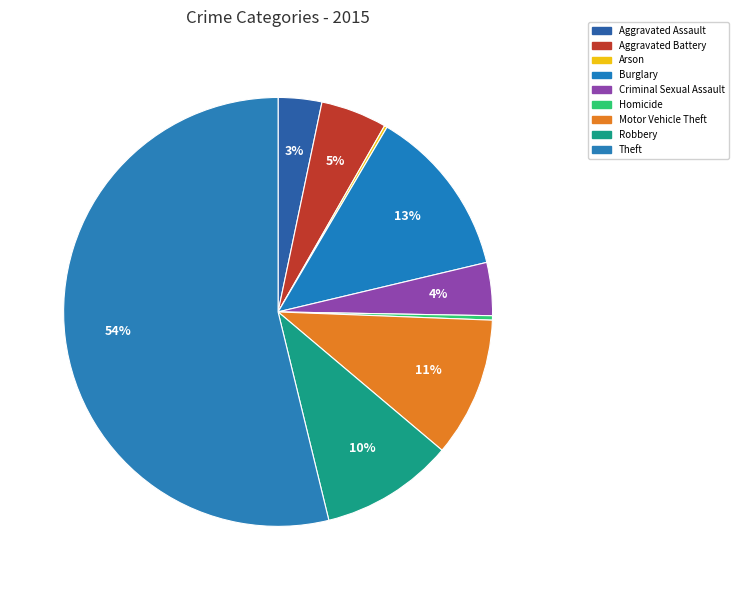

Rank the categories by value from lowest to highest.

Arson, Homicide, Aggravated Assault, Criminal Sexual Assault, Aggravated Battery, Robbery, Motor Vehicle Theft, Burglary, Theft